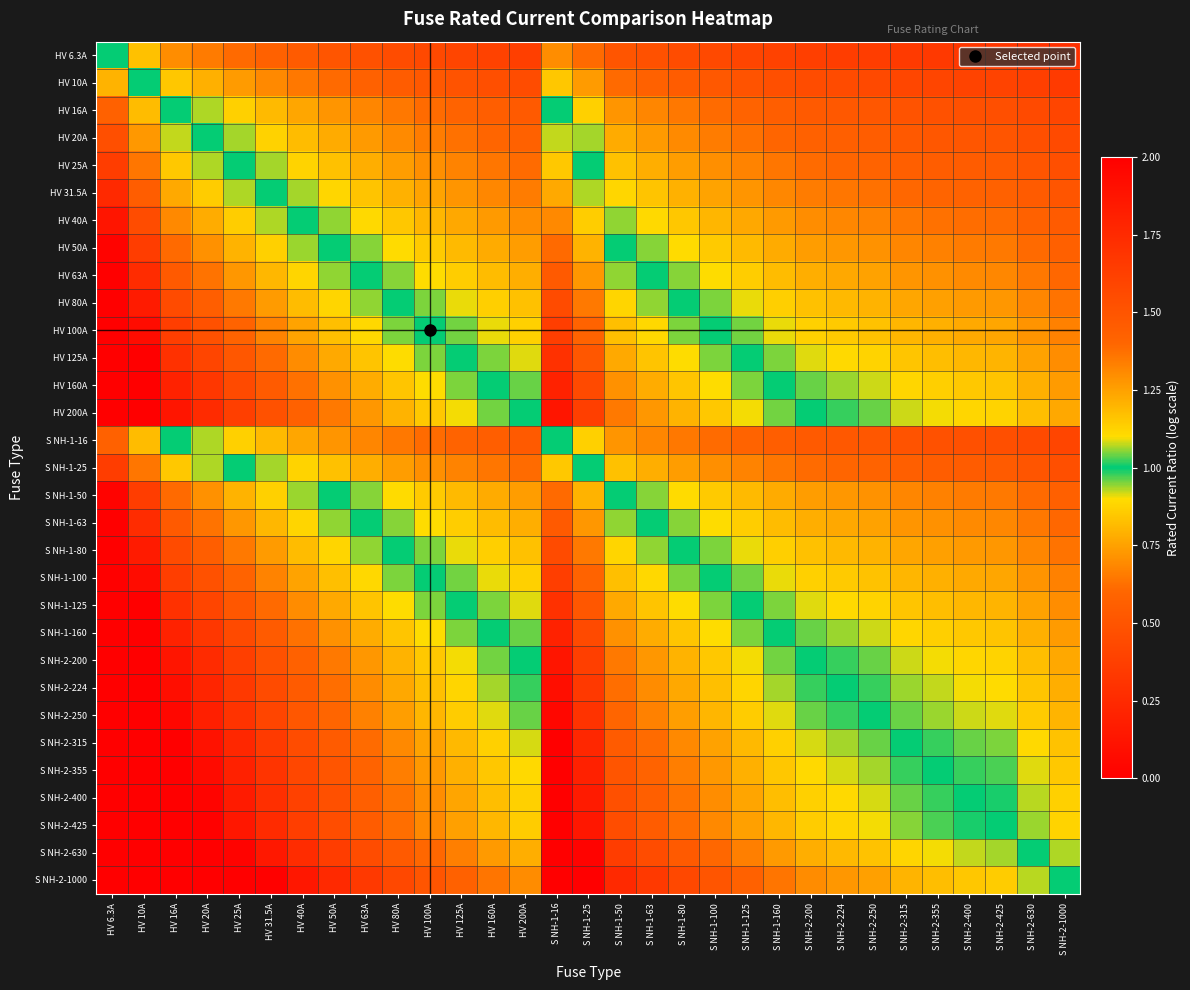

At how many categories does at least one series exceed 0?

31